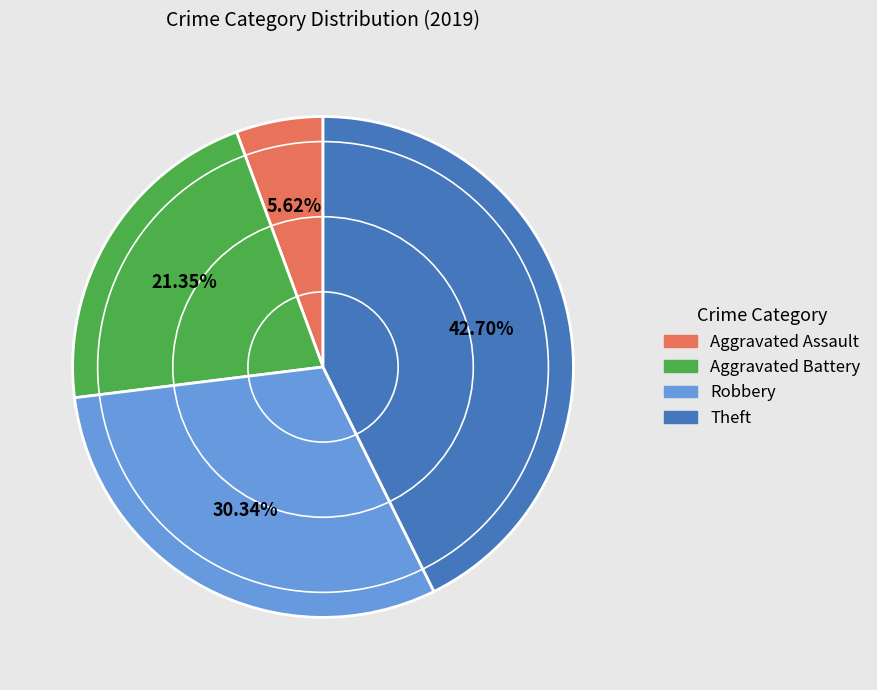

Does Aggravated Battery represent more than half of the total?

No